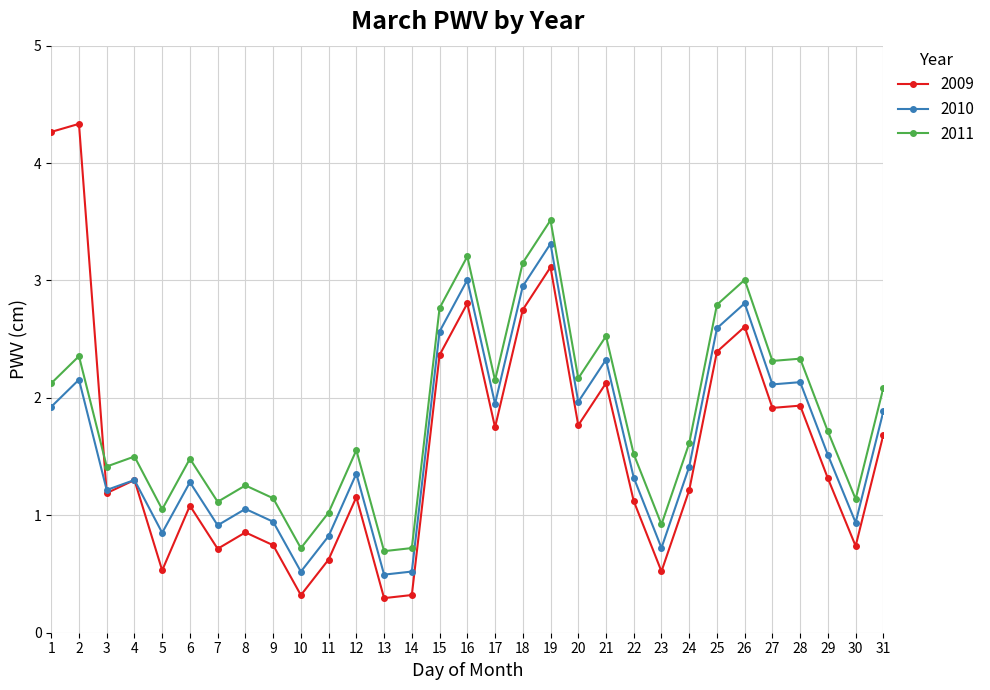

The value of 2010 at 1 is 1.9. True or false?

True